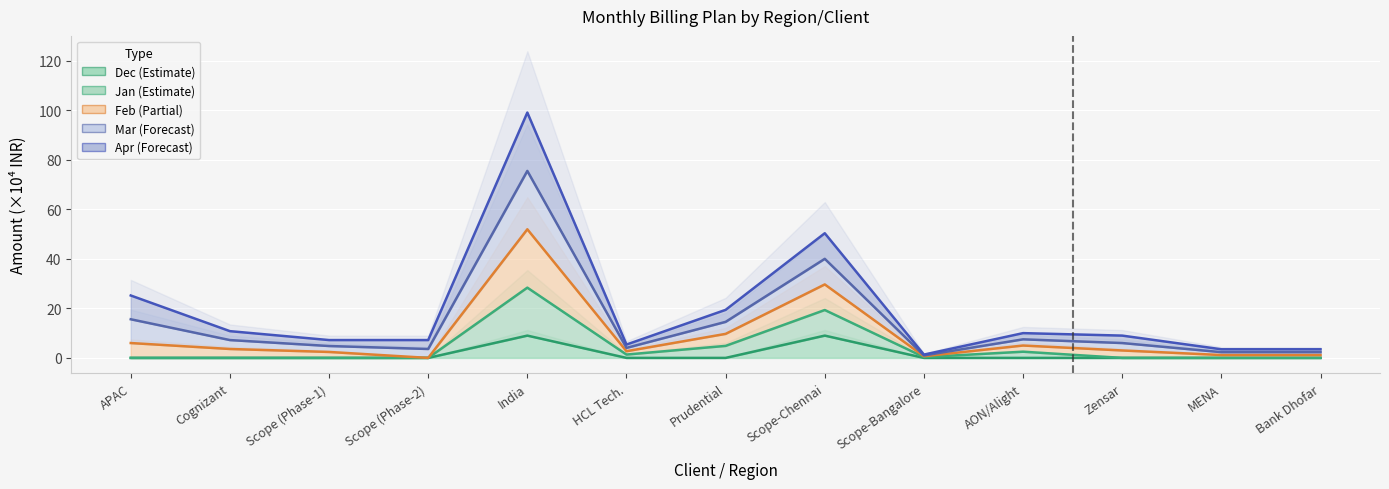

How many data points does each series have?

13